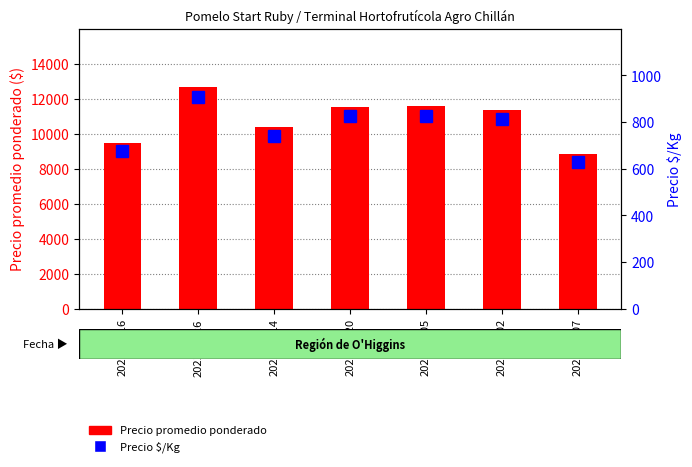

Which series has the largest range (max minus min)?

Precio promedio ponderado